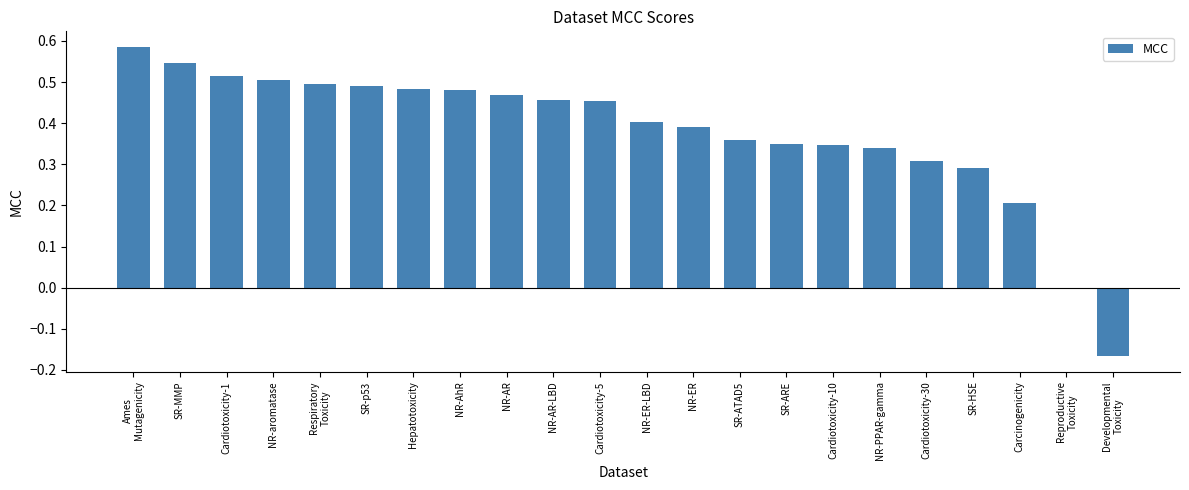

Is it true that the value at SR-ARE is 0.2?

False